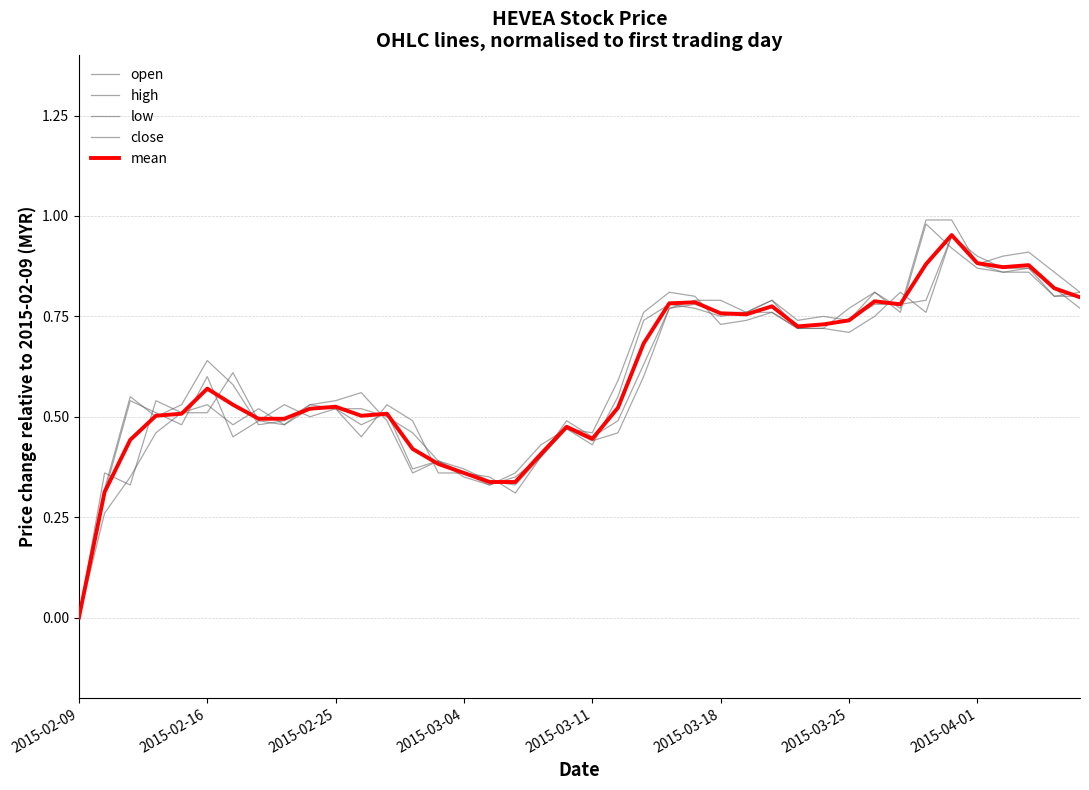

How many intersections are there between high and close?

9